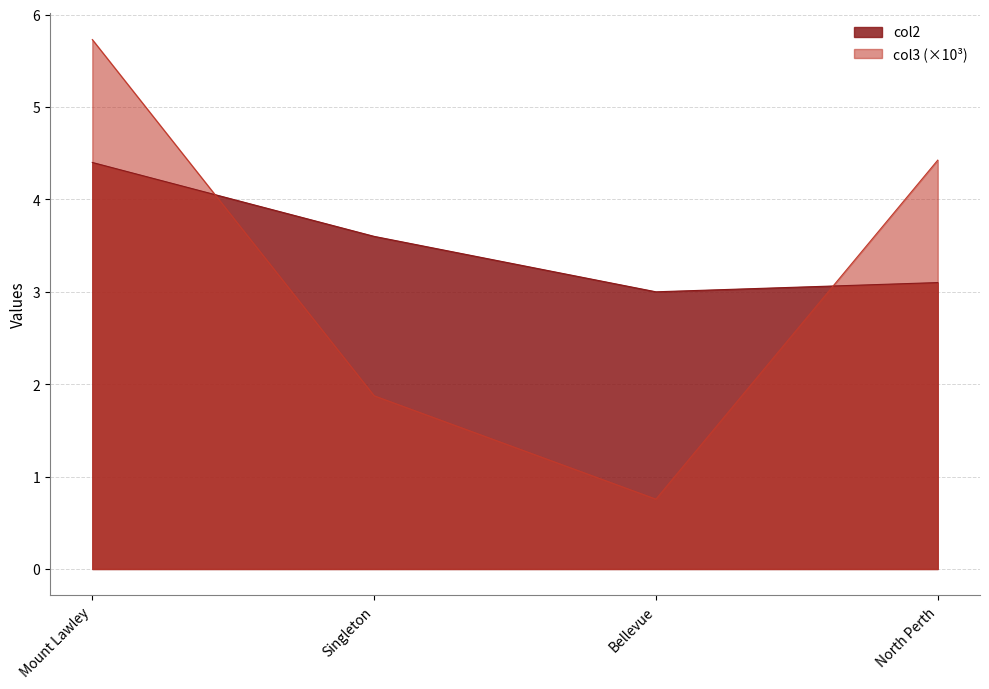

At which label is col3 closest to 3?

Singleton